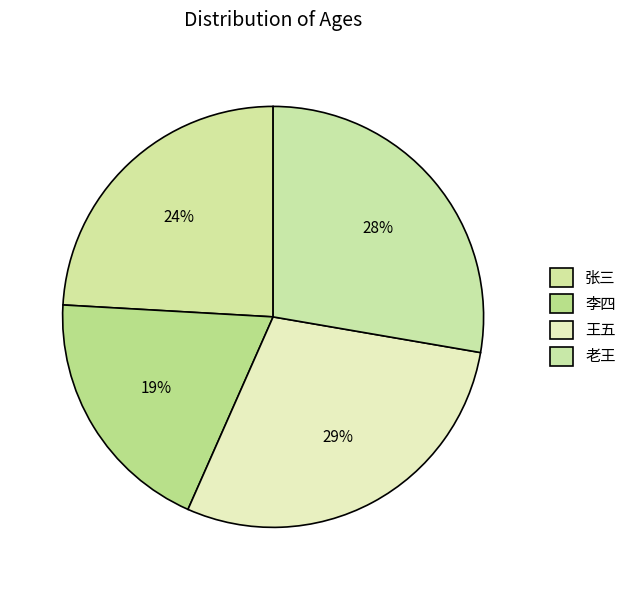

True or false: 李四 accounts for 19% of the total.

True